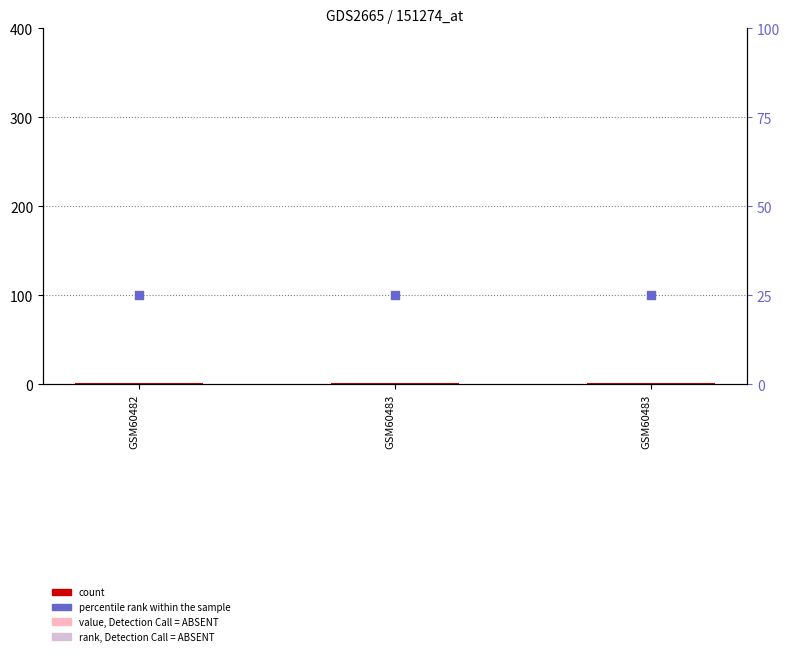

Which series has the largest total across all categories?

percentile rank within the sample